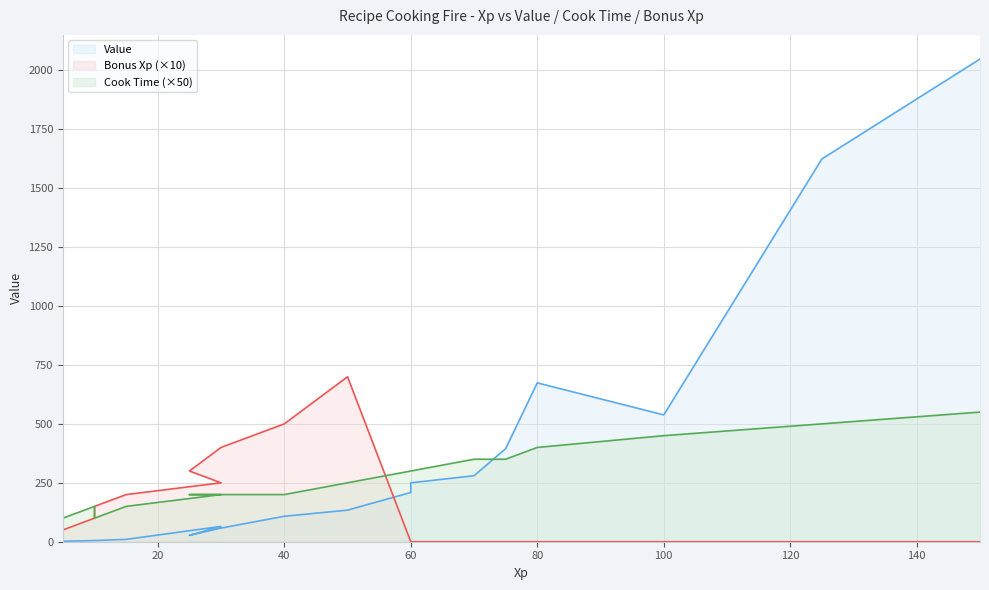

How many interior local peaks does the Bonus Xp series have?

1